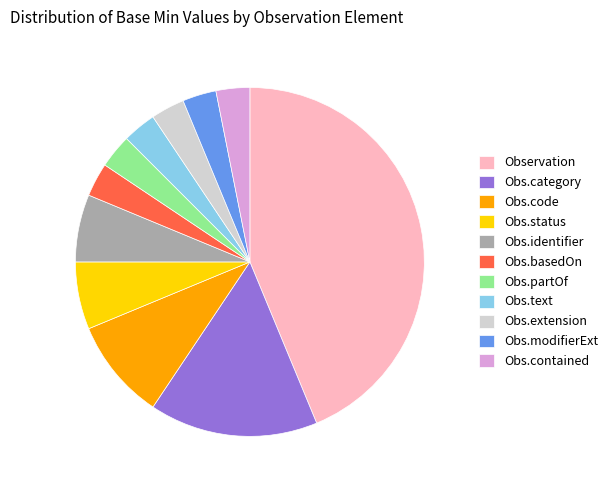

Does Observation represent more than half of the total?

No